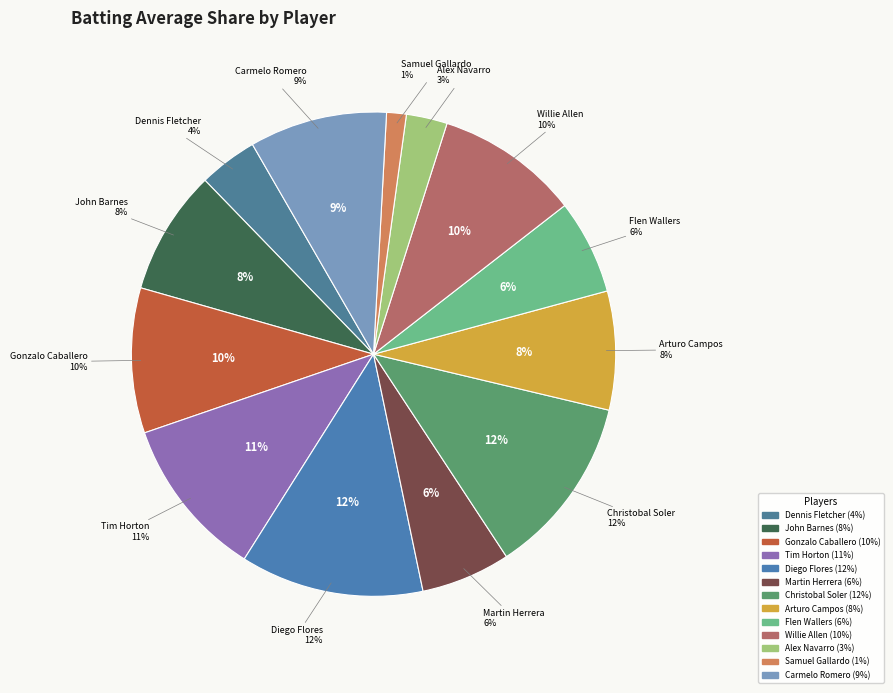

Is there a majority slice in this chart?

No